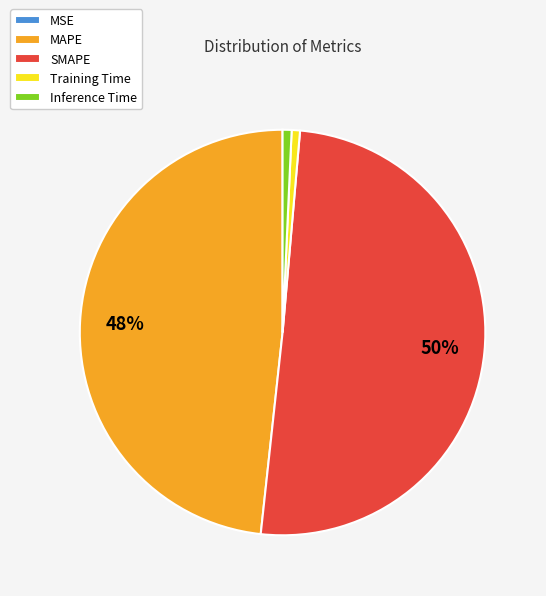

Which category has the biggest portion of the pie?

SMAPE